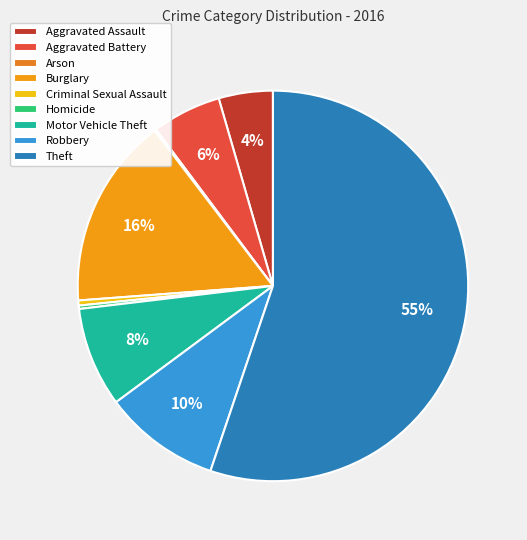

What is the change in value from Aggravated Battery to Criminal Sexual Assault?

-38